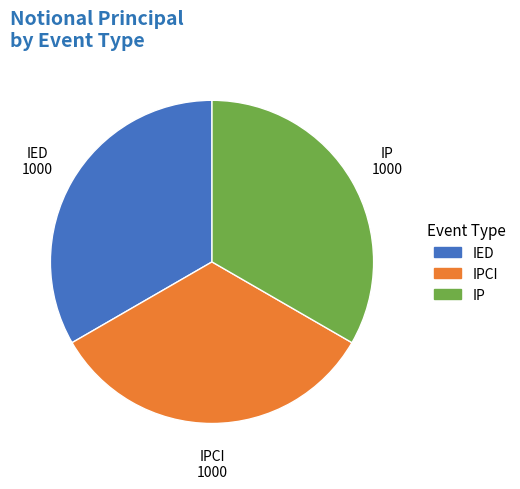

Combined, do IED and IP account for over 50%?

Yes